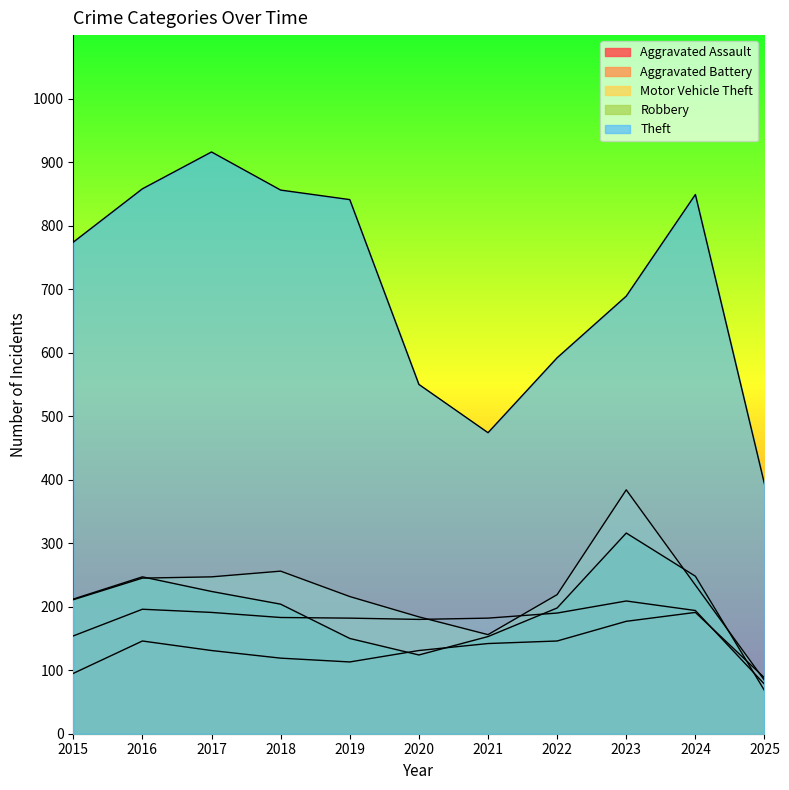

Reading left to right, transcribe all the data shown in this chart.

Aggravated Assault: 95	146	131	119	113	131	142	146	177	191	88
Aggravated Battery: 154	196	191	183	182	180	182	190	209	194	78
Motor Vehicle Theft: 211	245	247	256	216	184	156	219	384	234	84
Robbery: 212	247	224	204	150	124	153	198	316	248	68
Theft: 774	858	916	856	841	550	474	592	689	849	393